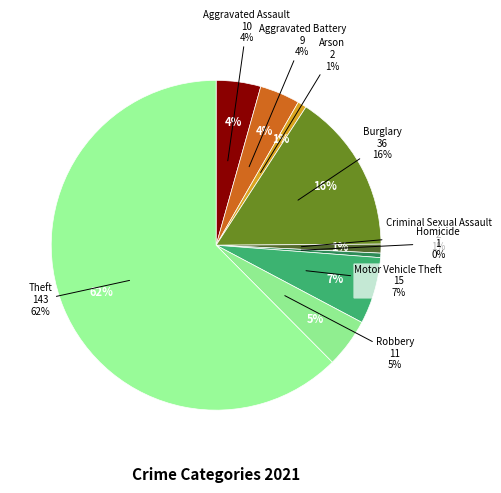

How many segments does this pie chart have?

9